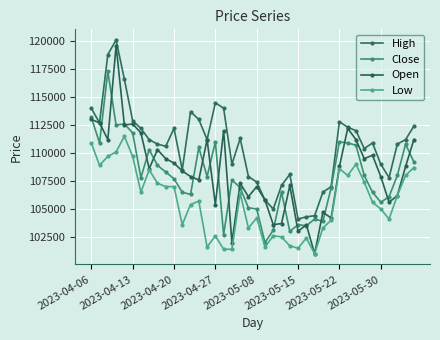

Count the number of data series in this chart.

4